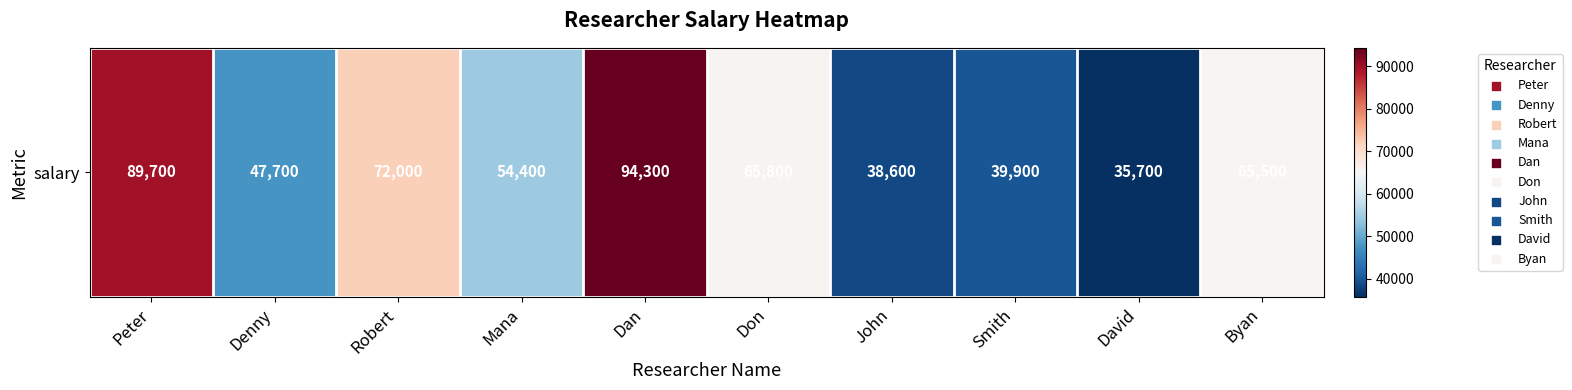

What is the ratio of the value at Smith to the value at Robert?

0.6